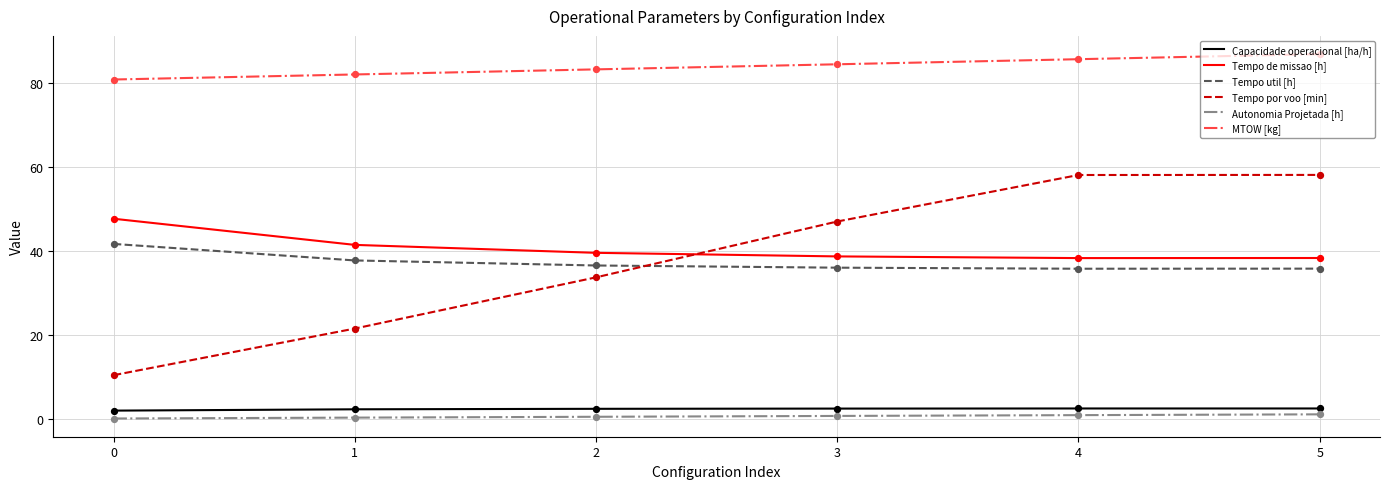

At how many categories does at least one series exceed 56?

6